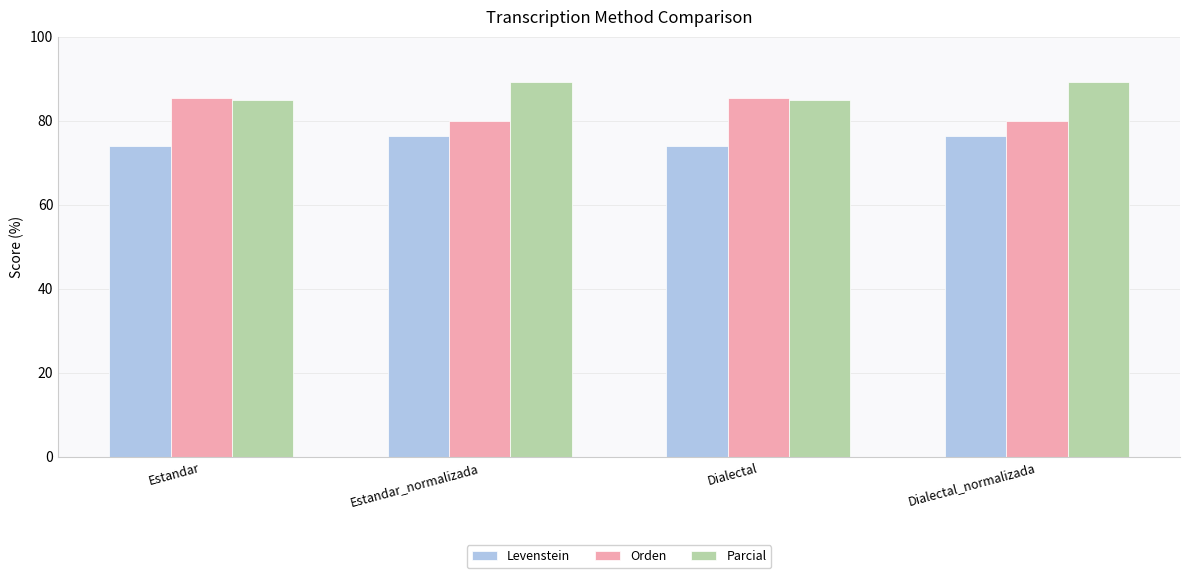

List the series in order of their overall mean, highest first.

Parcial, Orden, Levenstein